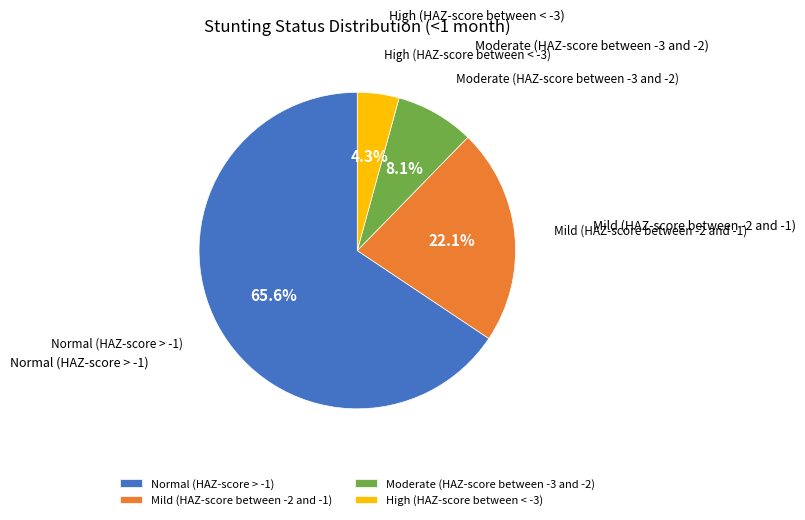

To the nearest percent, what is the difference between the High (HAZ-score between < -3) and Normal (HAZ-score > -1) slice percentages?

61%